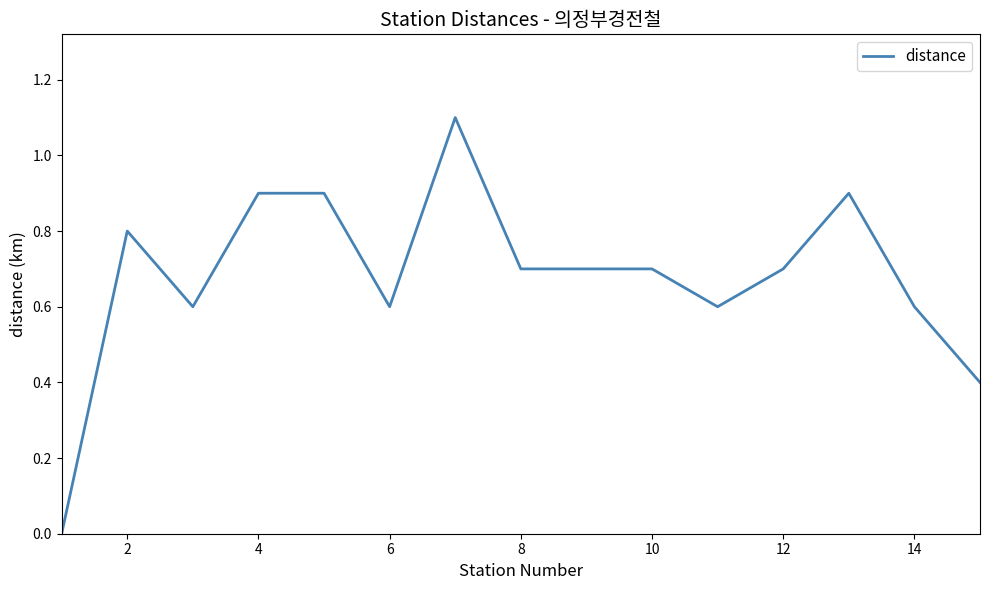

What is the maximum value shown in the chart?

1.1